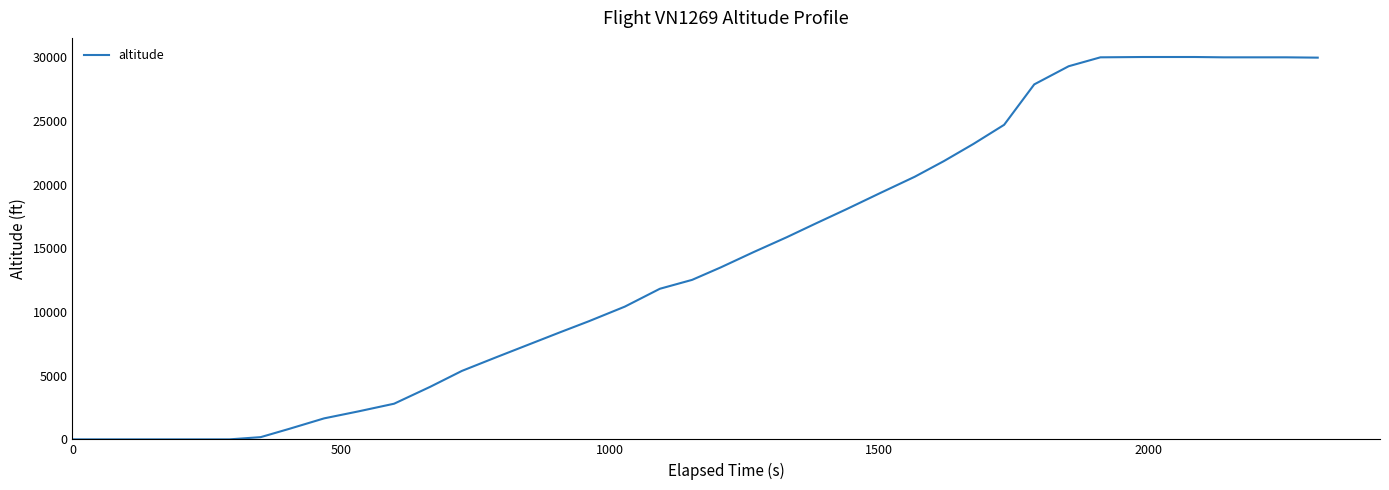

What is the greatest value displayed?

30025